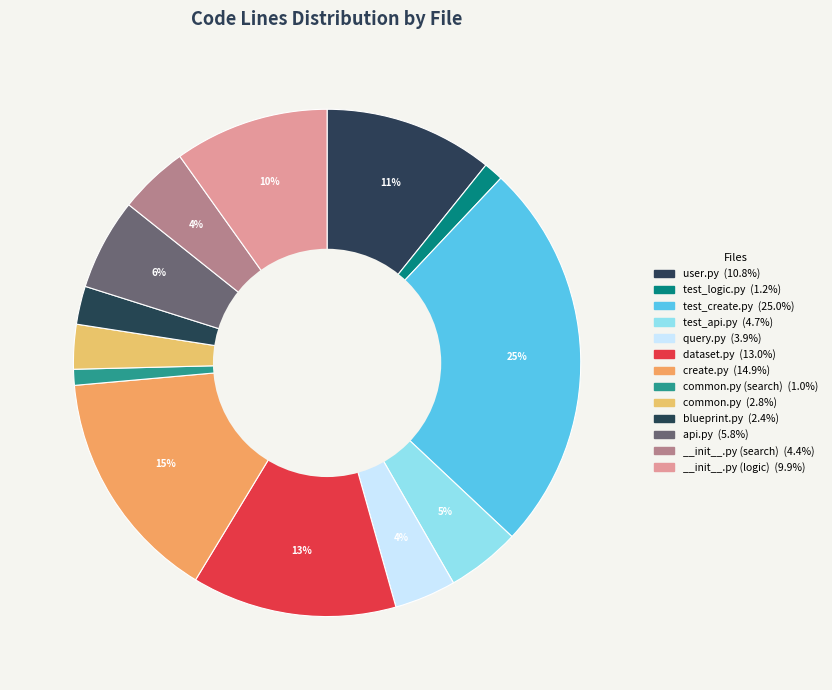

How many segments does this pie chart have?

13